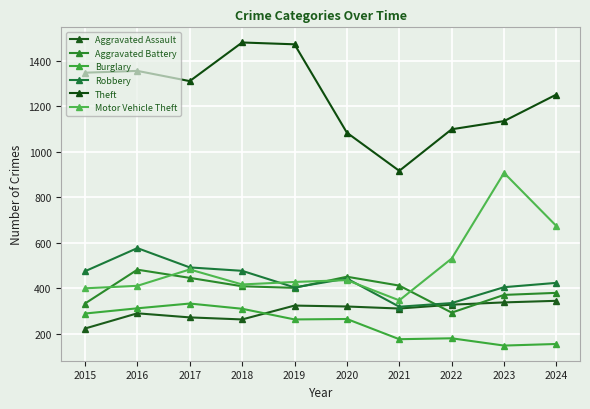

At which category is the sum across all series the highest?

2016